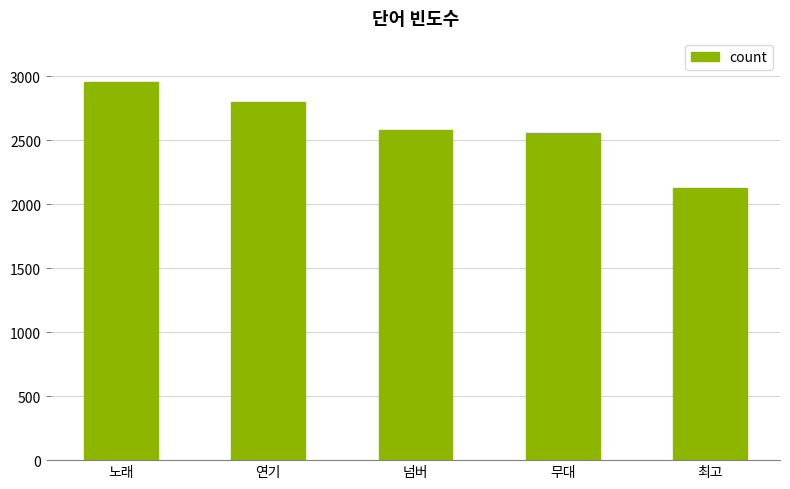

Reading left to right, list all the values displayed in this chart.

2953	2797	2582	2560	2127